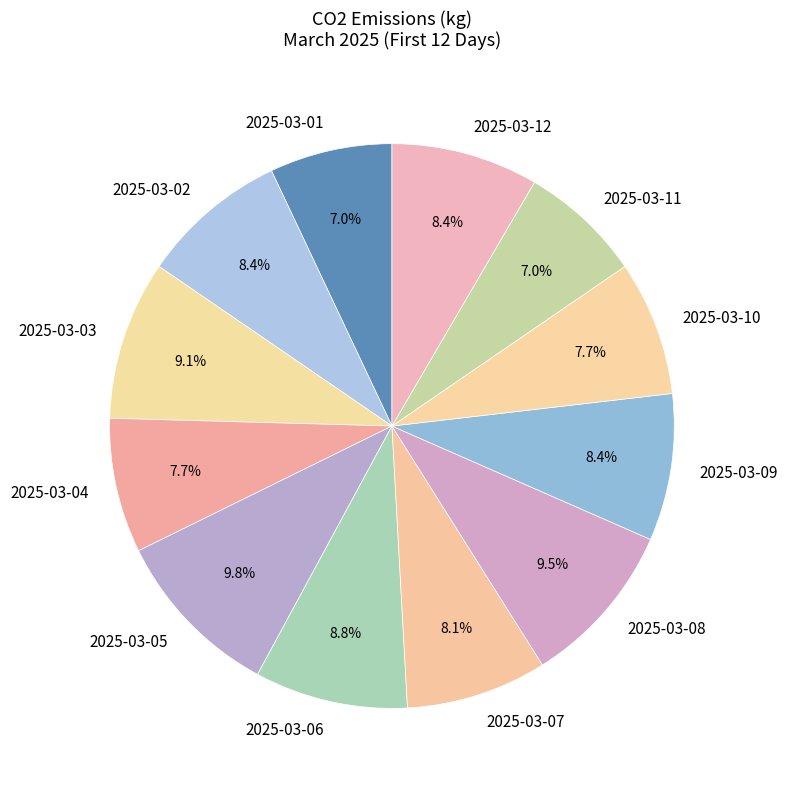

What is the ratio of the value at 2025-03-08 to the value at 2025-03-12?

1.1